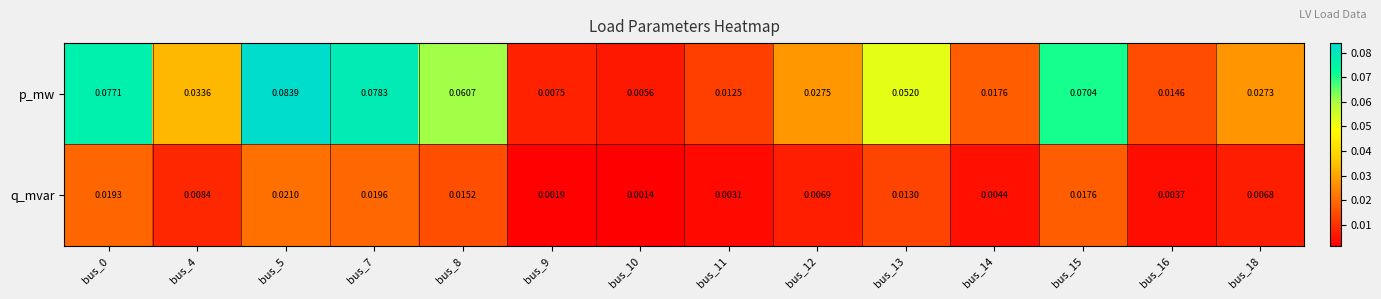

Between bus_9 and bus_10, which series saw the biggest shift?

p_mw